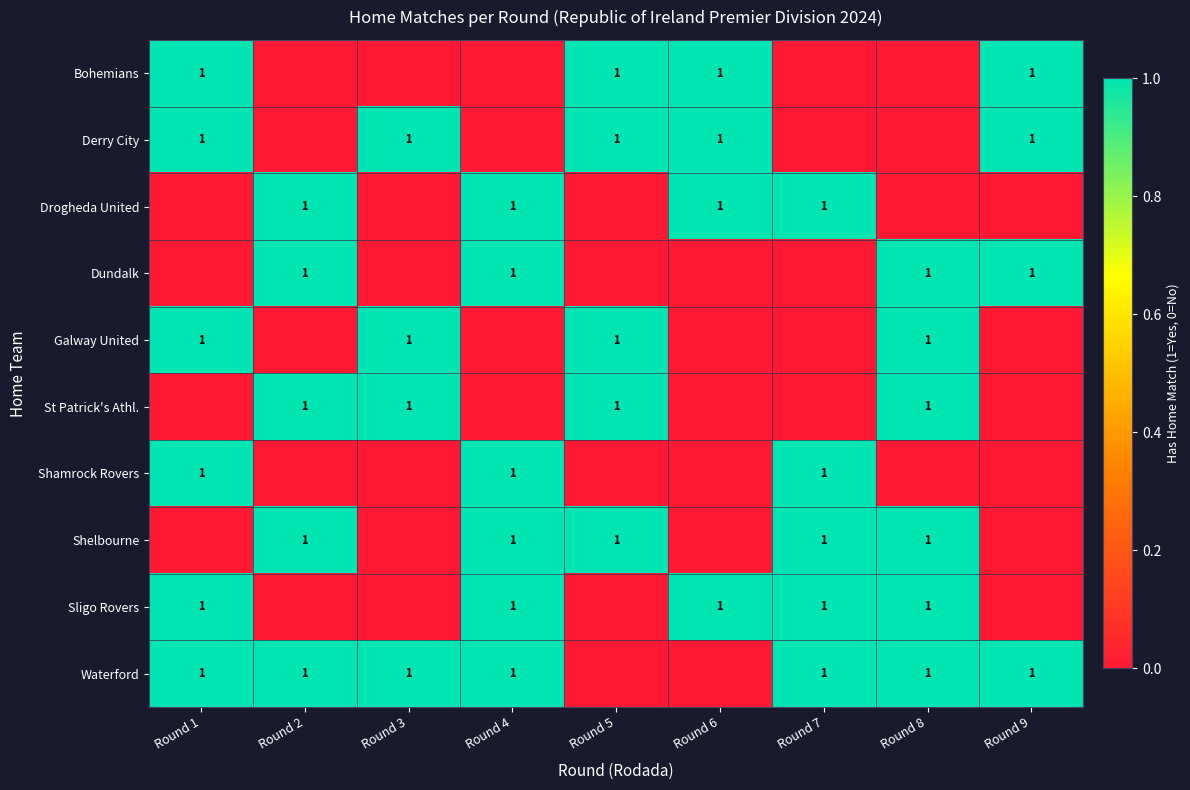

The value of Waterford at Round 4 is 1. True or false?

True